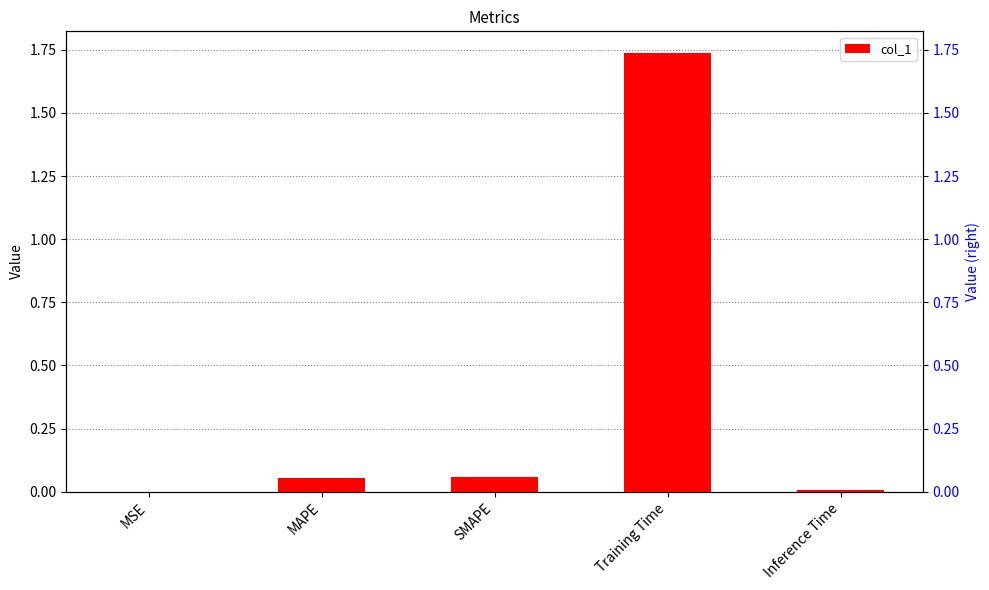

What is the difference between the second highest and minimum values?

0.1